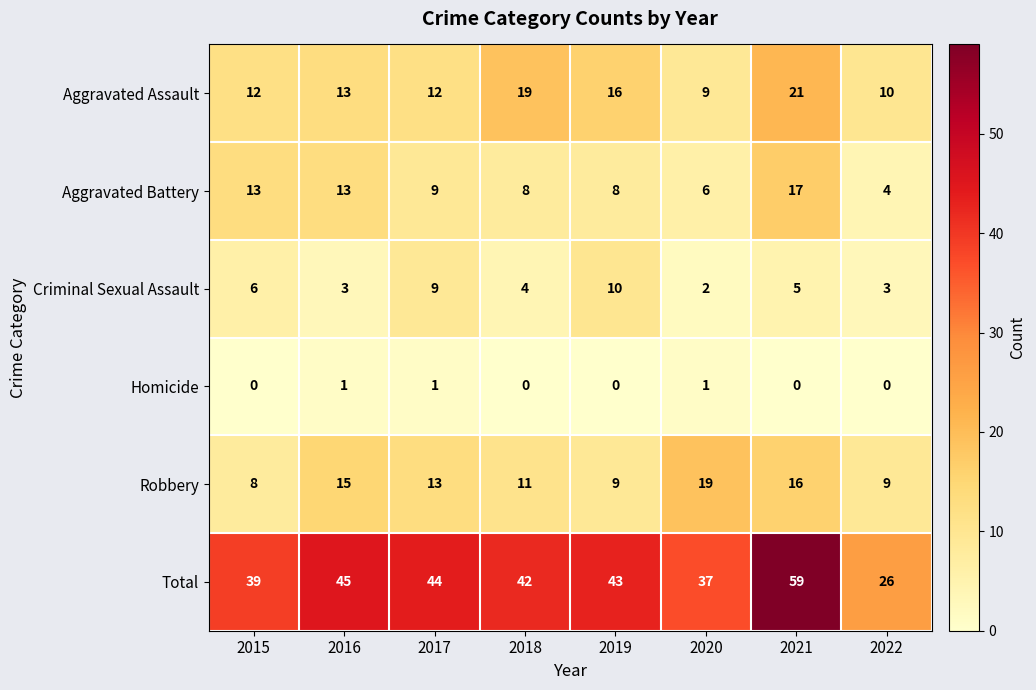

How many categories are shown in the chart?

8